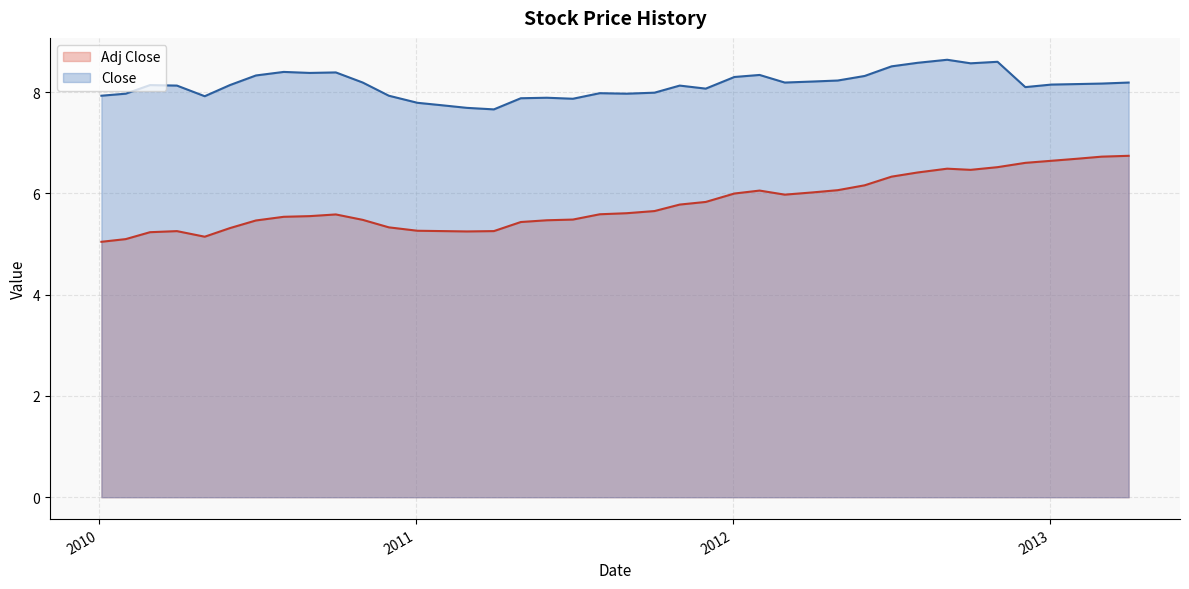

How many interior local valleys does the Adj Close series have?

4